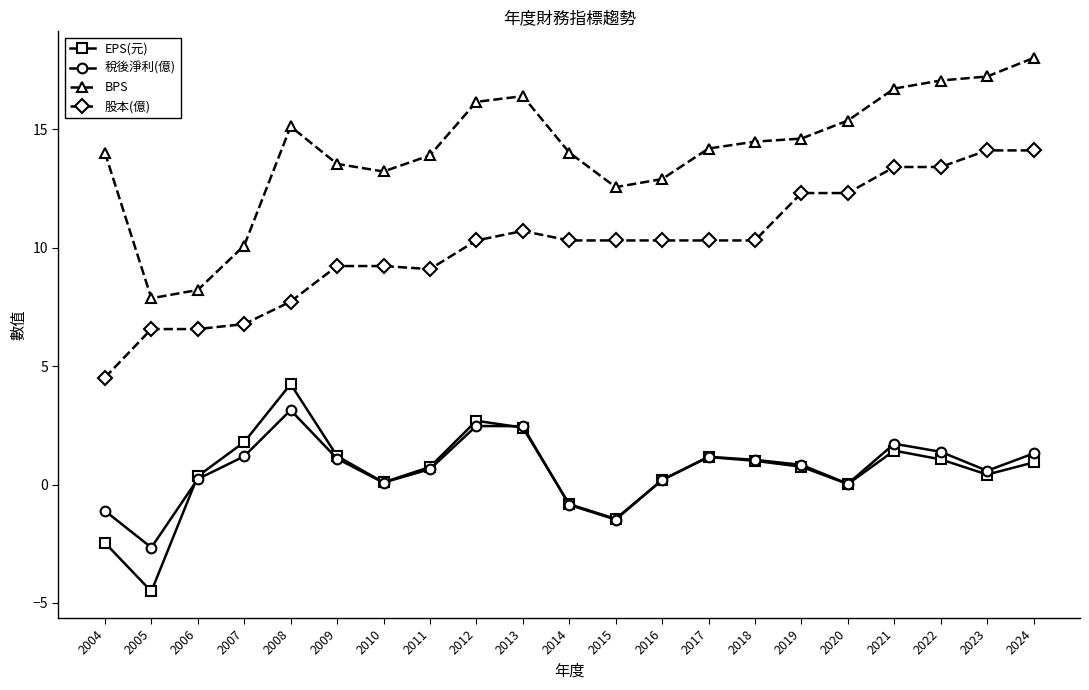

Count the number of data series in this chart.

4